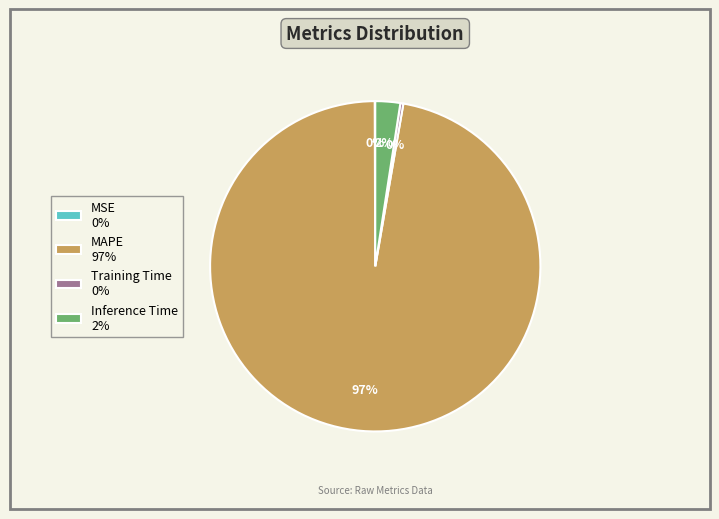

To the nearest percent, what is the average slice percentage?

25%